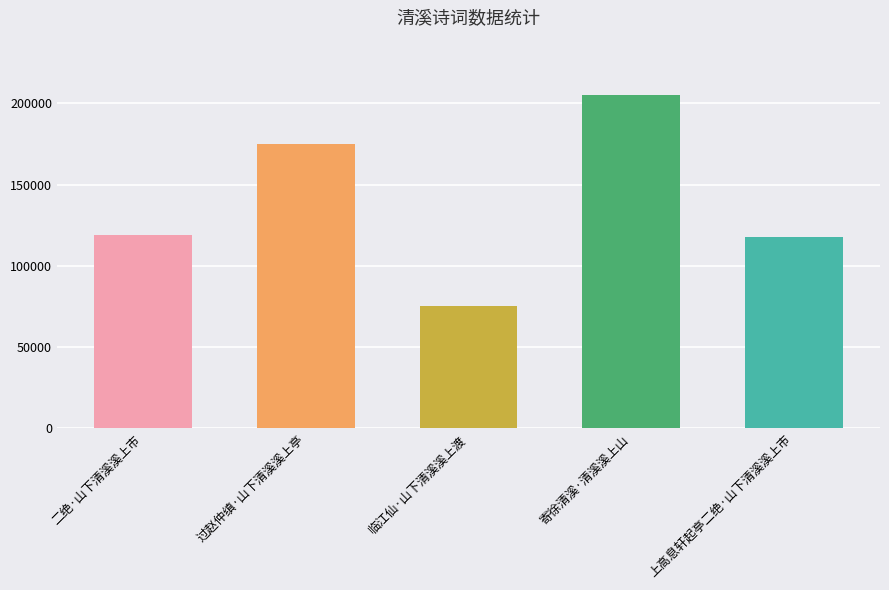

Is it true that the value at 上高息轩起亭二绝·山下清溪溪上市 is 199576?

False